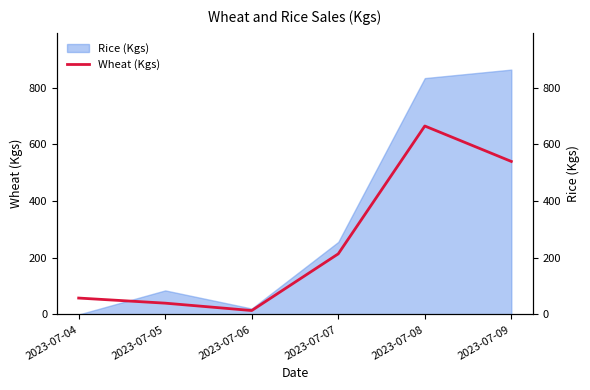

How many values are below 214?

3